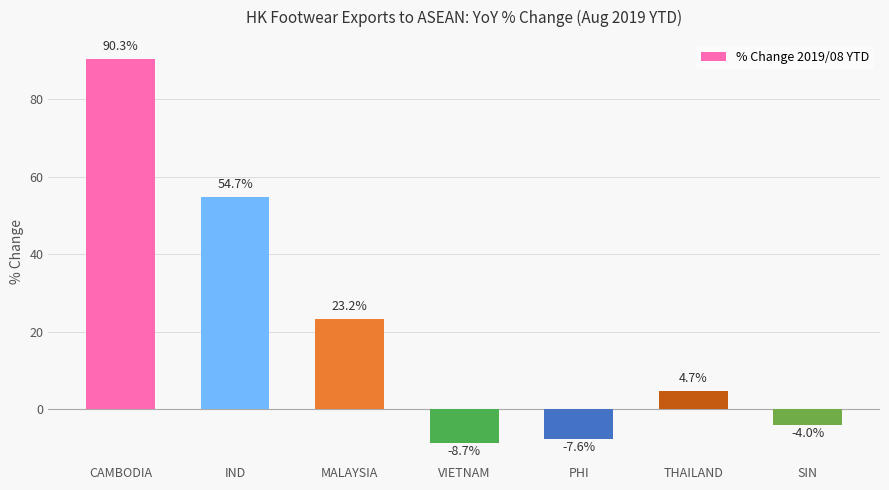

True or false: the data shows -8.7 at VIETNAM.

True